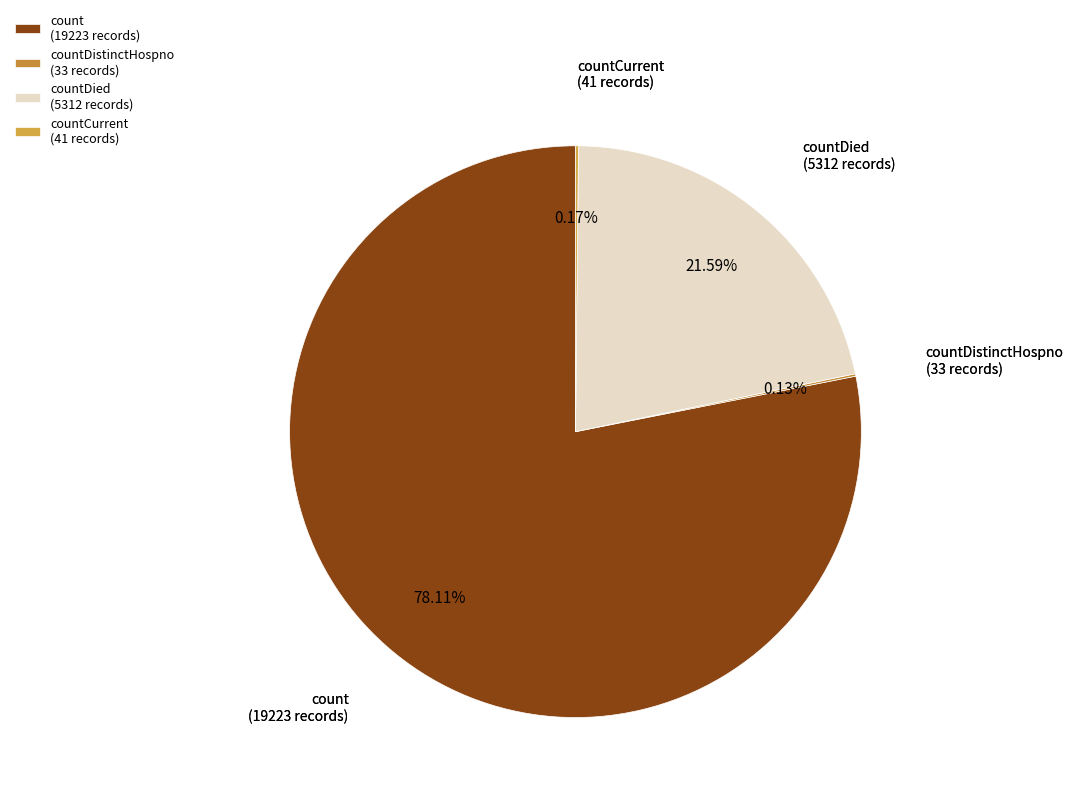

Is there any slice that represents more than half of the pie?

Yes